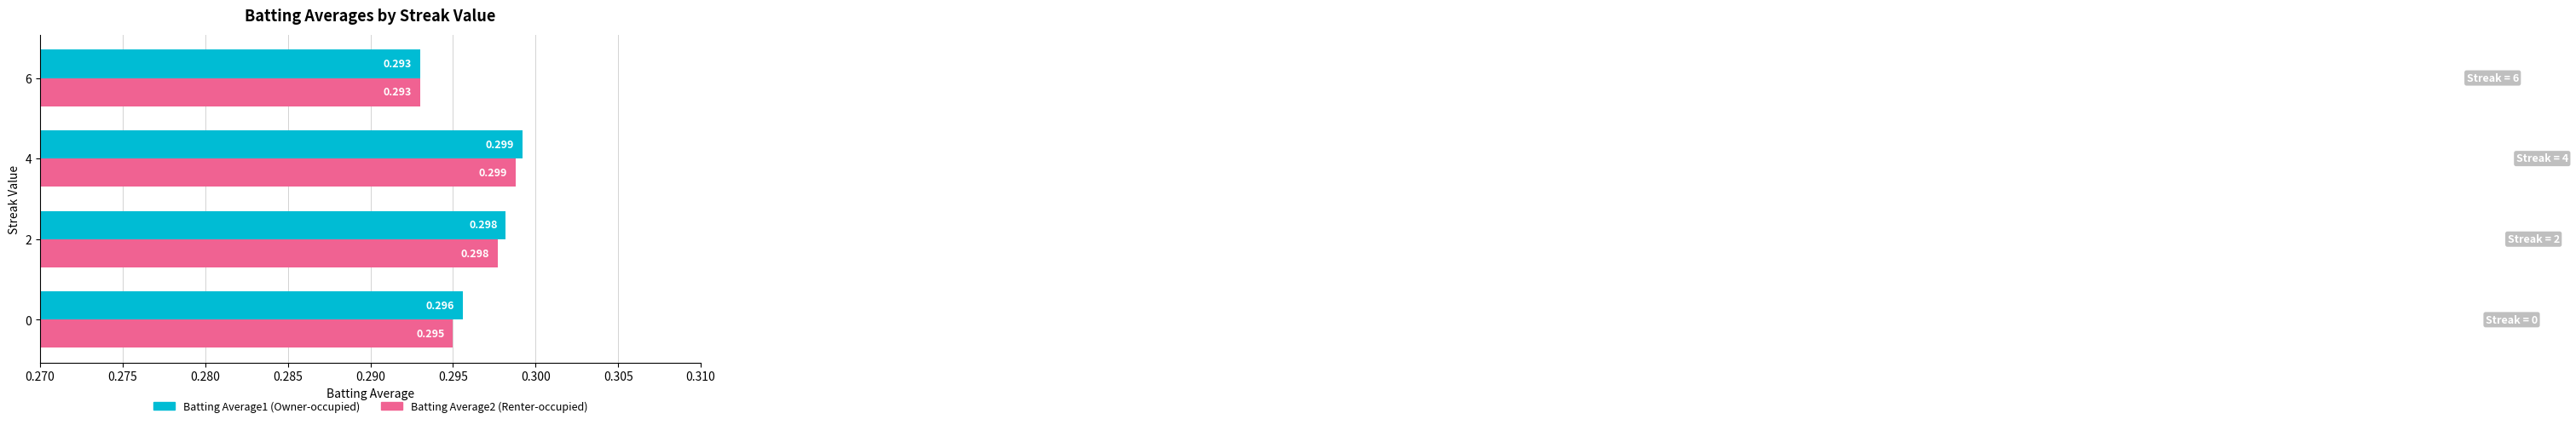

How many data points does each series have?

4